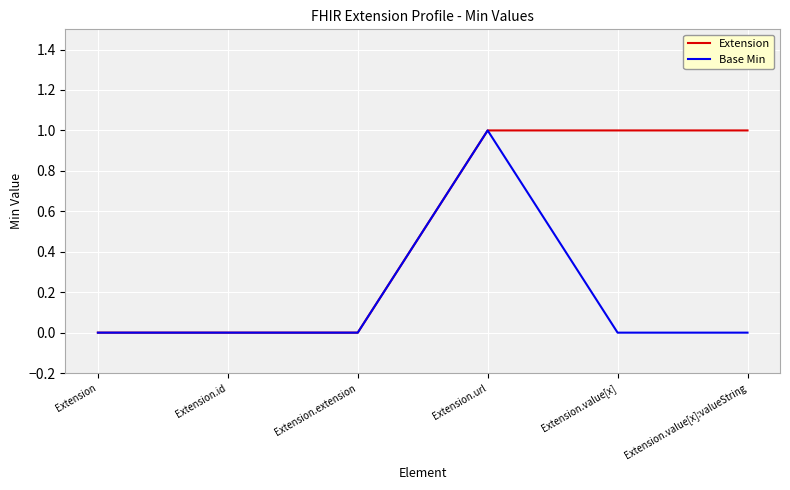

What is the sum of all Base Min values?

1